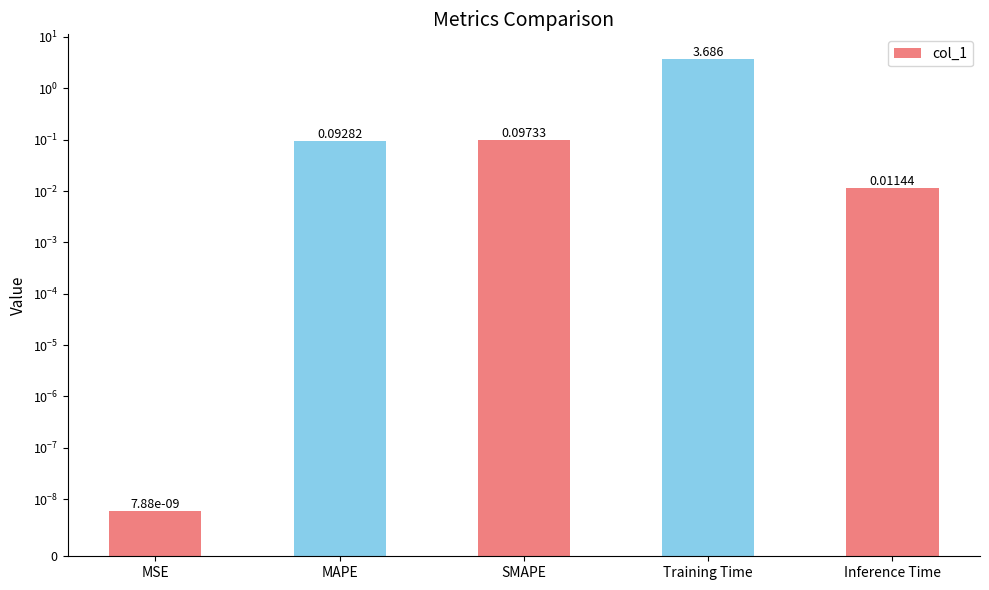

Reading left to right, what are all the values shown in this chart?

0.0	0.1	0.1	3.7	0.0